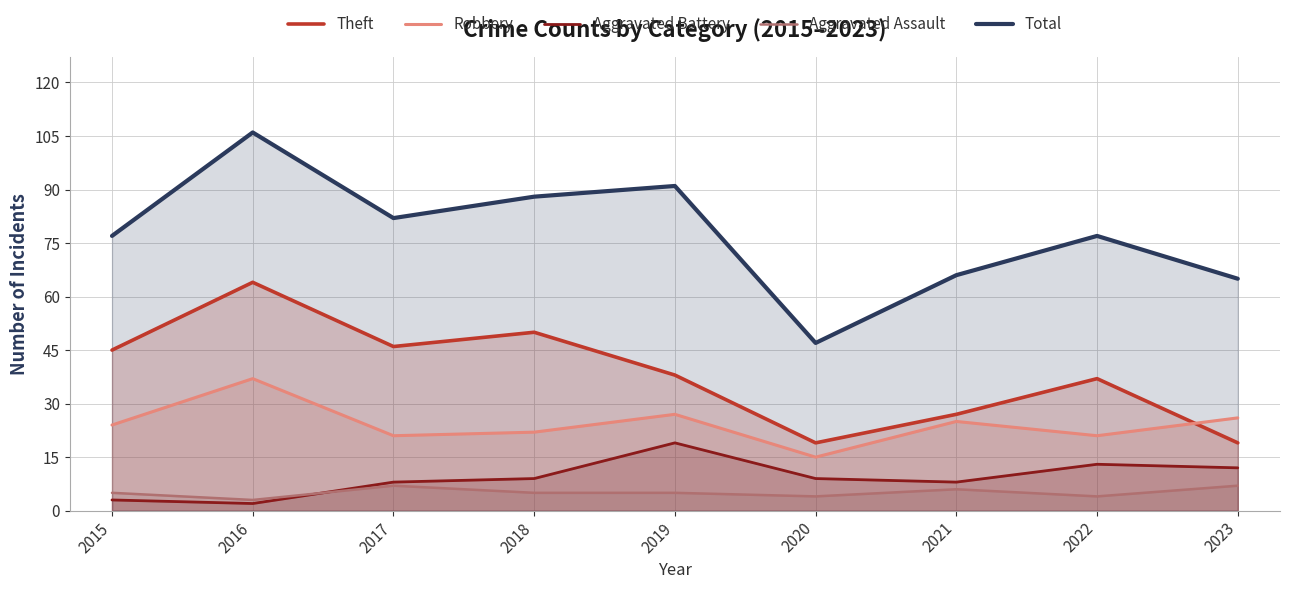

Count the number of categories in the chart.

9